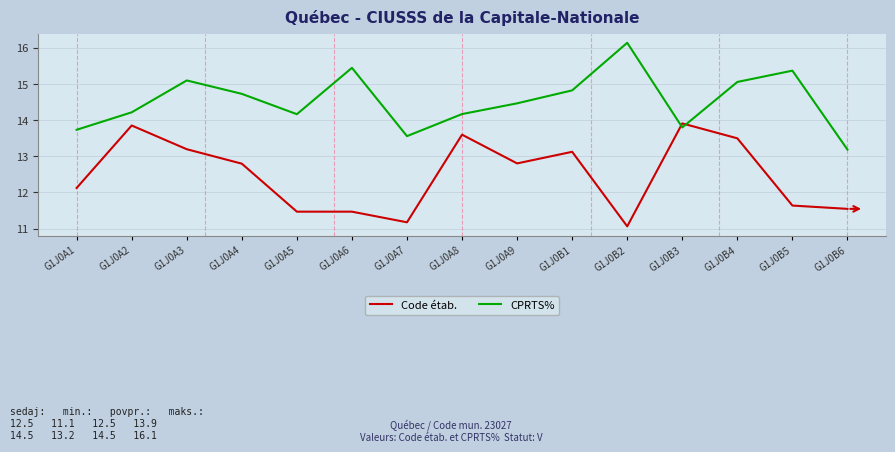

In CPRTS%, how many points are lower than both neighbors (excluding endpoints)?

3